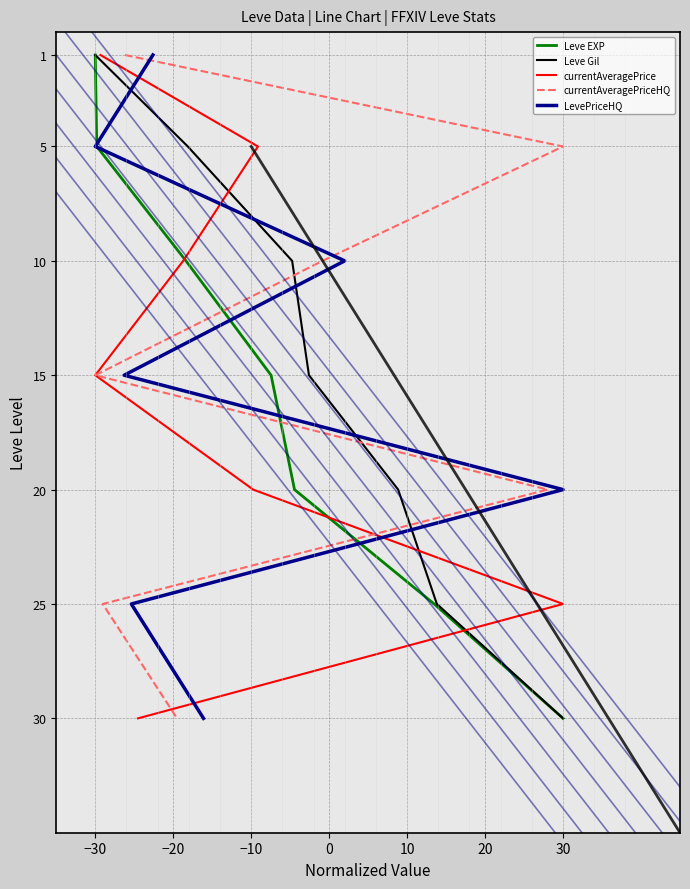

Is it true that Leve EXP equals 13 at 30?

False